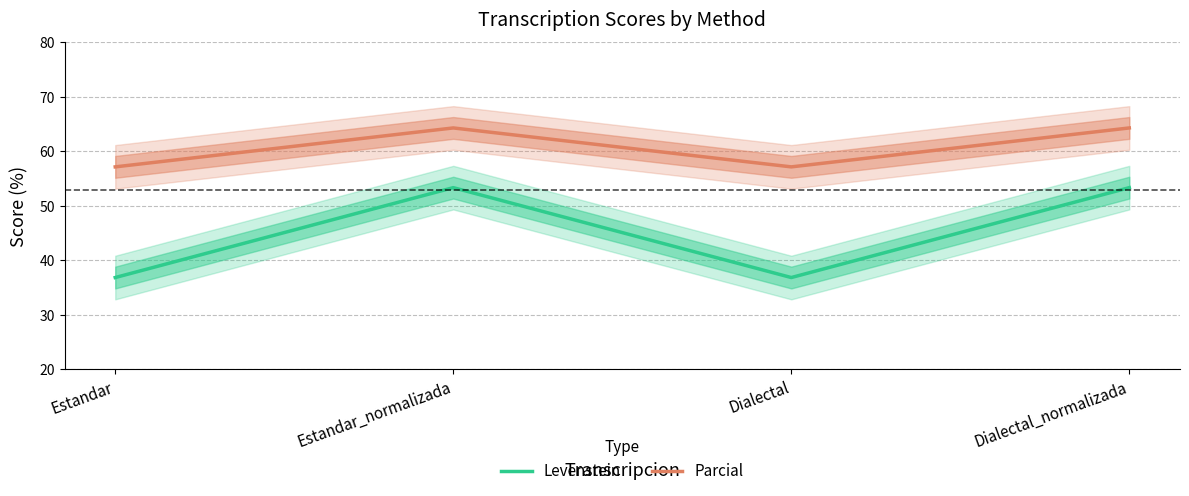

What is the value of the Parcial point at the 4th from the left?

64.3